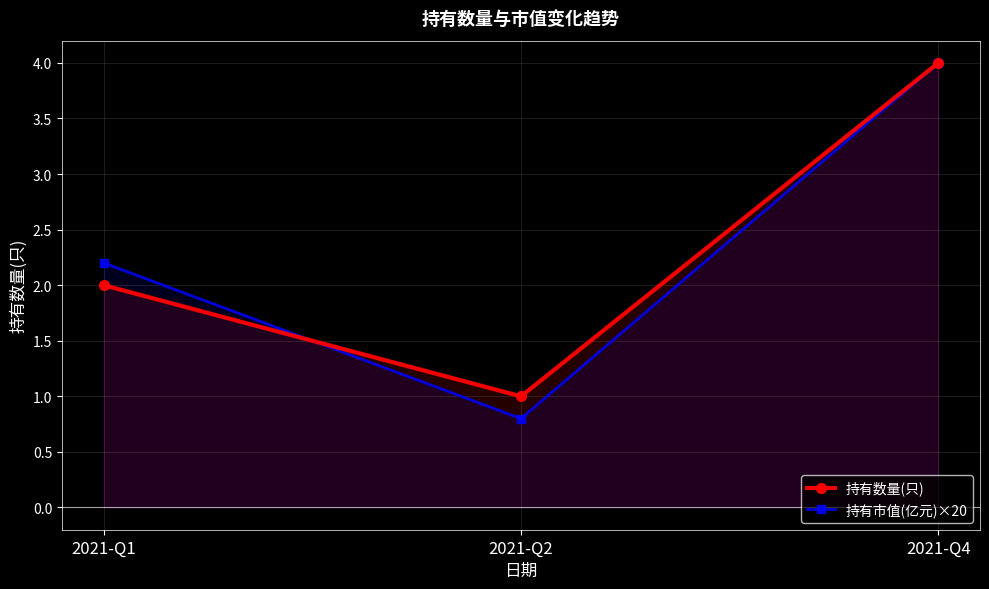

What is the minimum value shown in the chart?

0.8